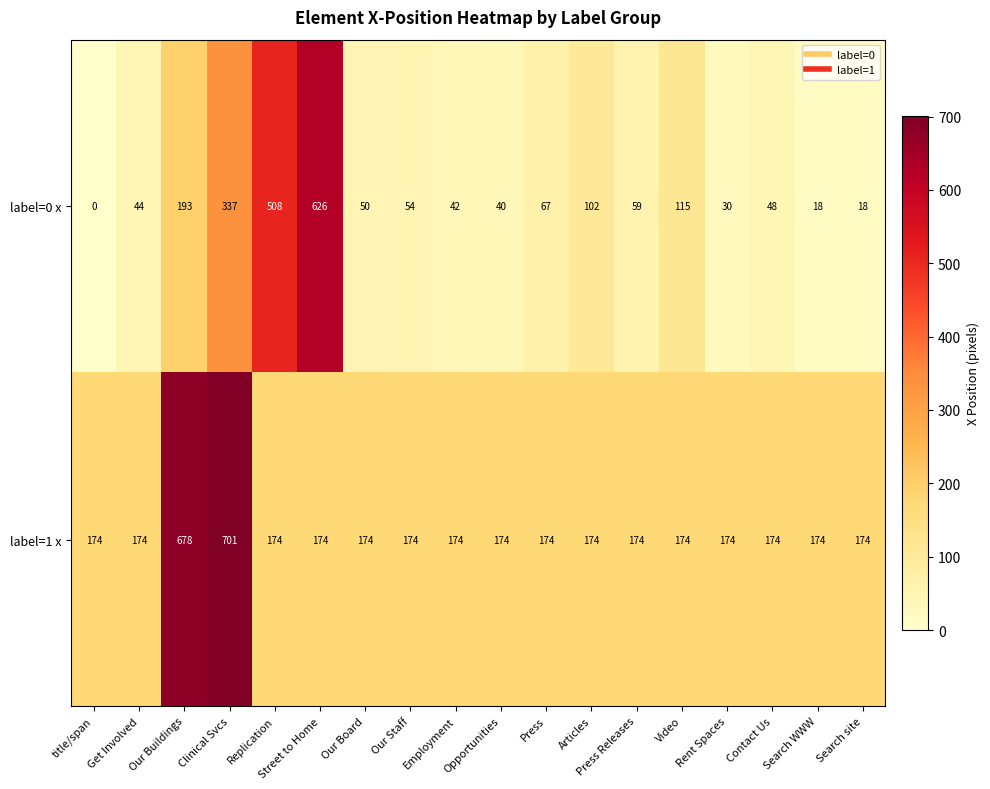

How many values in label=0 x are above zero?

17